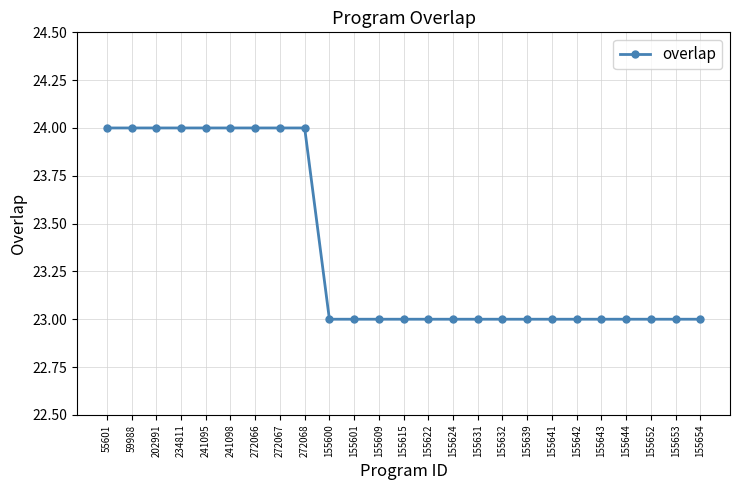

What is the value of the 18th point from the left?

23